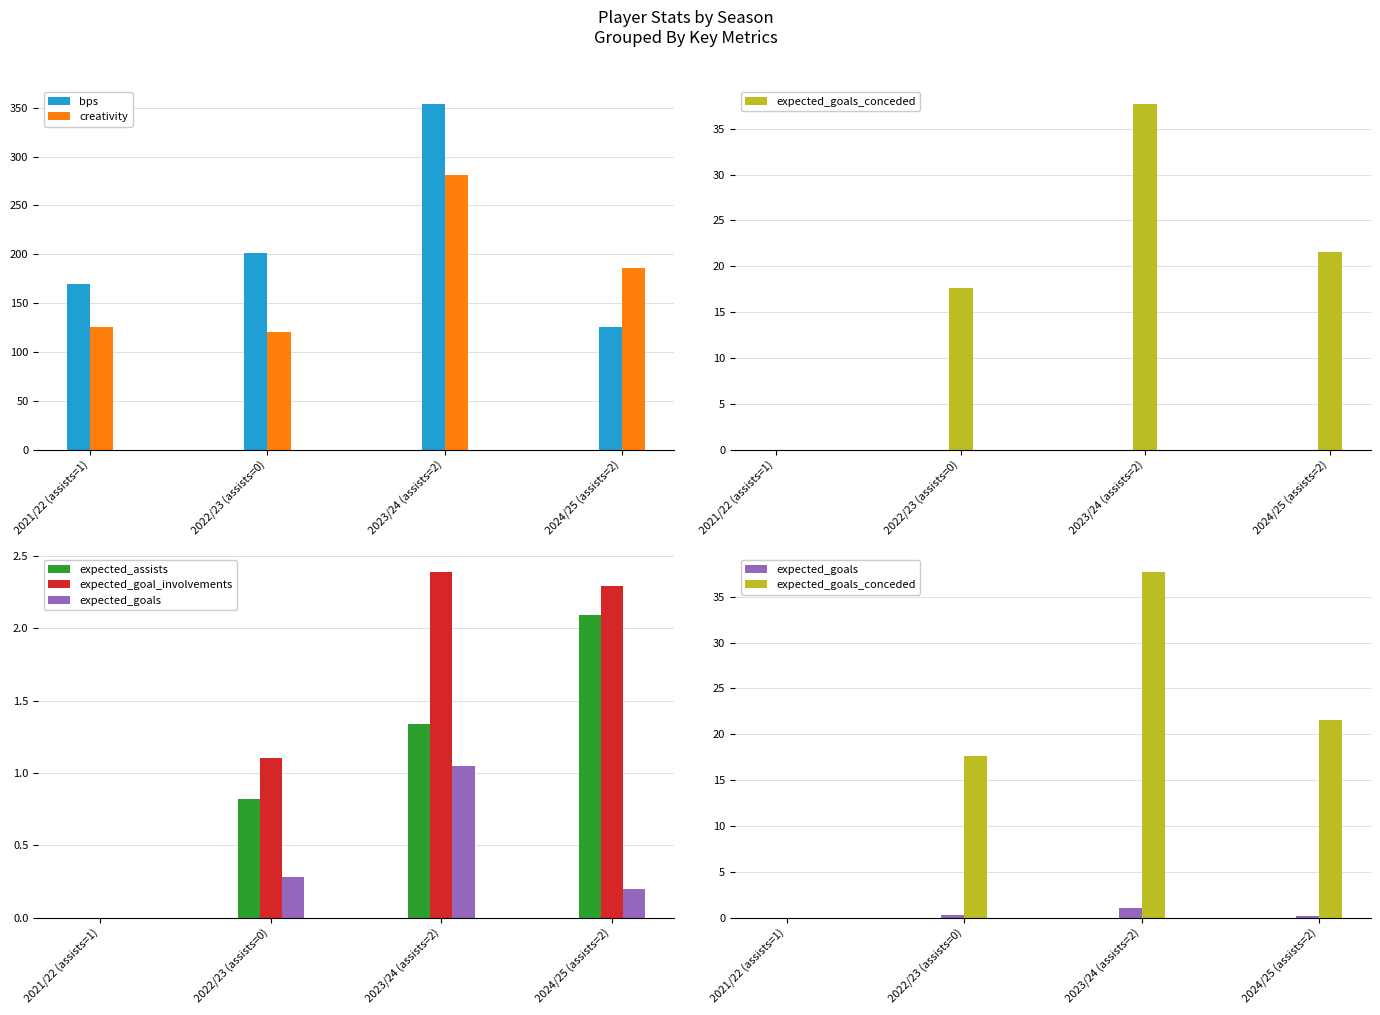

At how many categories does at least one series exceed 85?

4